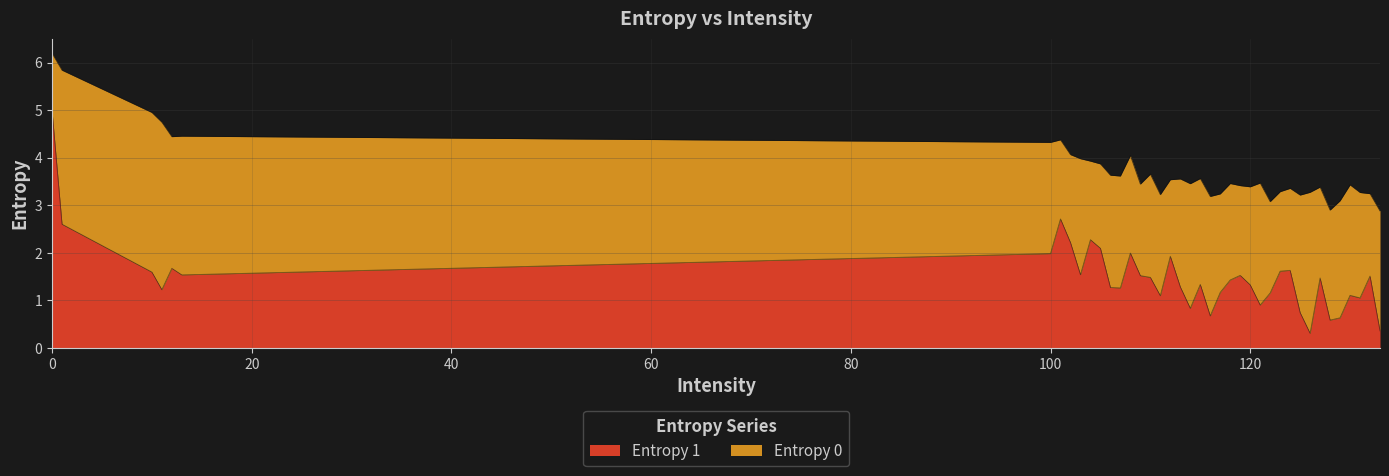

What is the minimum value for Entropy 1?

0.3